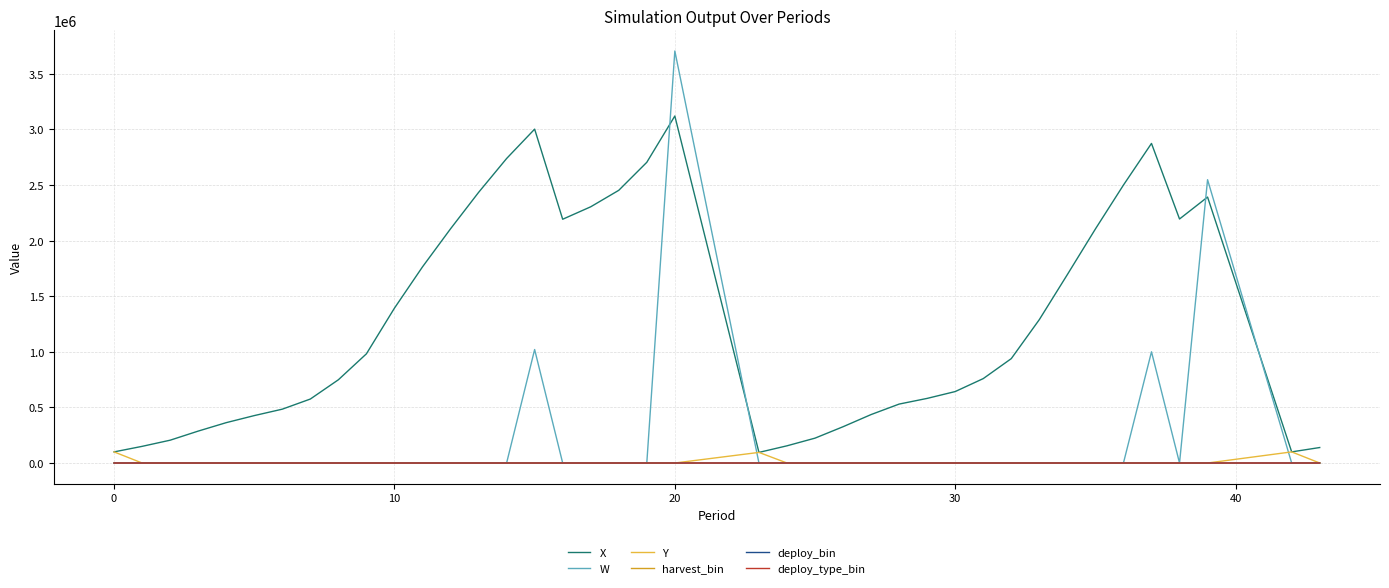

Is this an area chart (filled region under the line)?

No